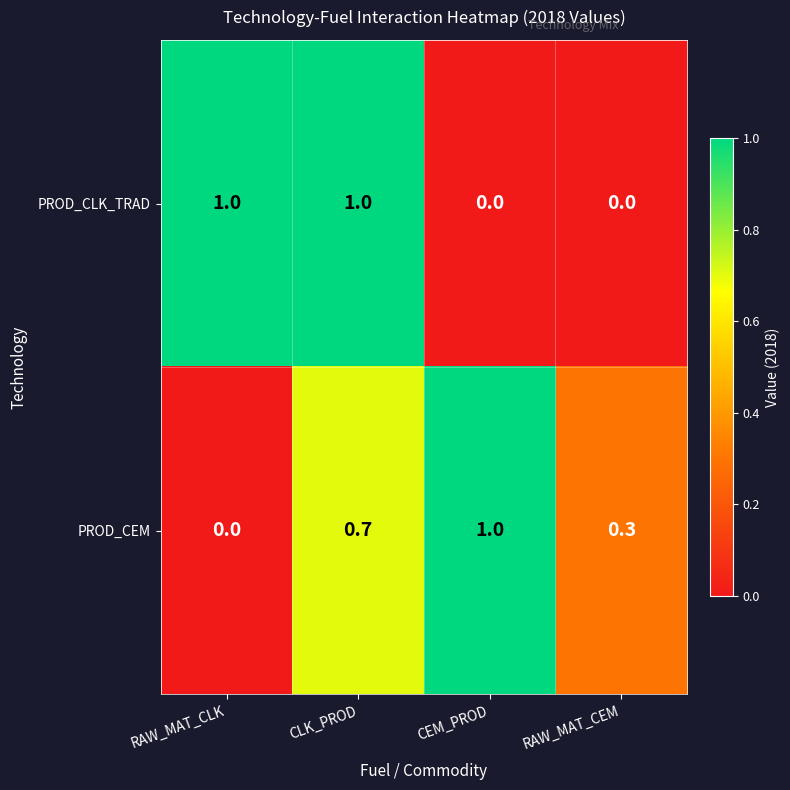

What is the difference between the maximum and minimum values in the PROD_CLK_TRAD series?

1.0